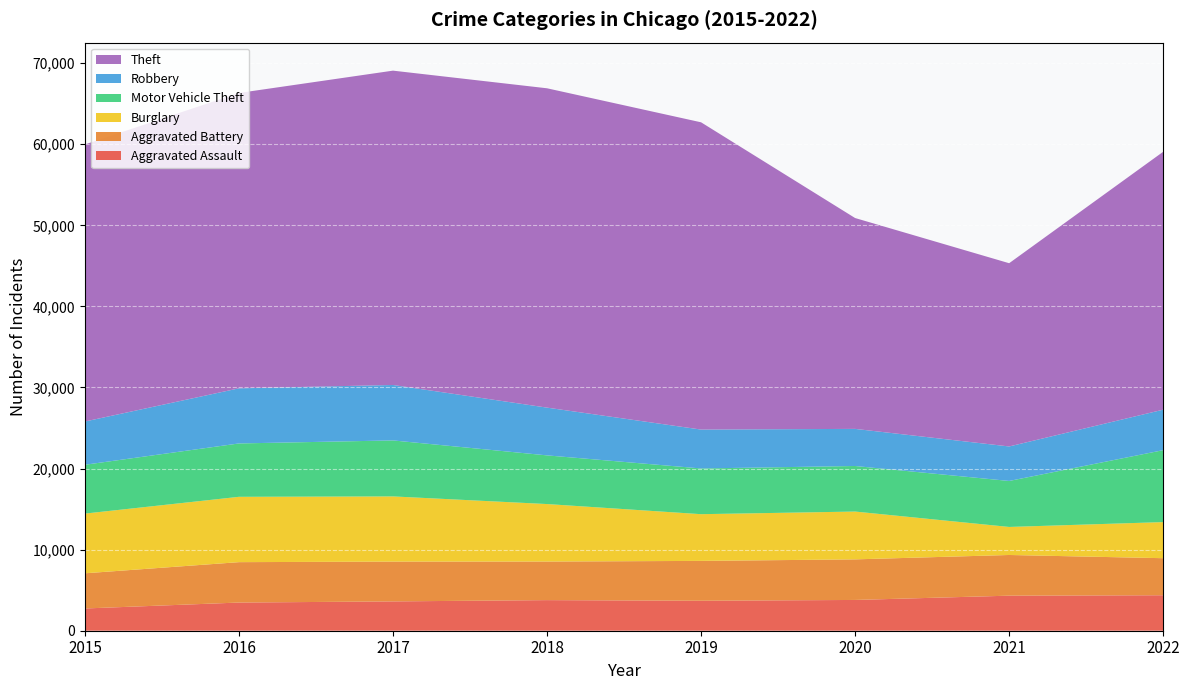

Reading left to right, extract all data points from this chart.

Aggravated Assault: 2015=2743	2016=3475	2017=3616	2018=3774	2019=3696	2020=3795	2021=4323	2022=4376
Aggravated Battery: 2015=4339	2016=4982	2017=4908	2018=4758	2019=4916	2020=5005	2021=5018	2022=4569
Burglary: 2015=7364	2016=8058	2017=8041	2018=7090	2019=5761	2020=5897	2021=3458	2022=4453
Motor Vehicle Theft: 2015=6021	2016=6582	2017=6905	2018=6003	2019=5639	2020=5619	2021=5671	2022=8871
Robbery: 2015=5335	2016=6797	2017=6838	2018=5890	2019=4796	2020=4577	2021=4255	2022=4993
Theft: 2015=34169	2016=36427	2017=38767	2018=39384	2019=37895	2020=26004	2021=22600	2022=31807